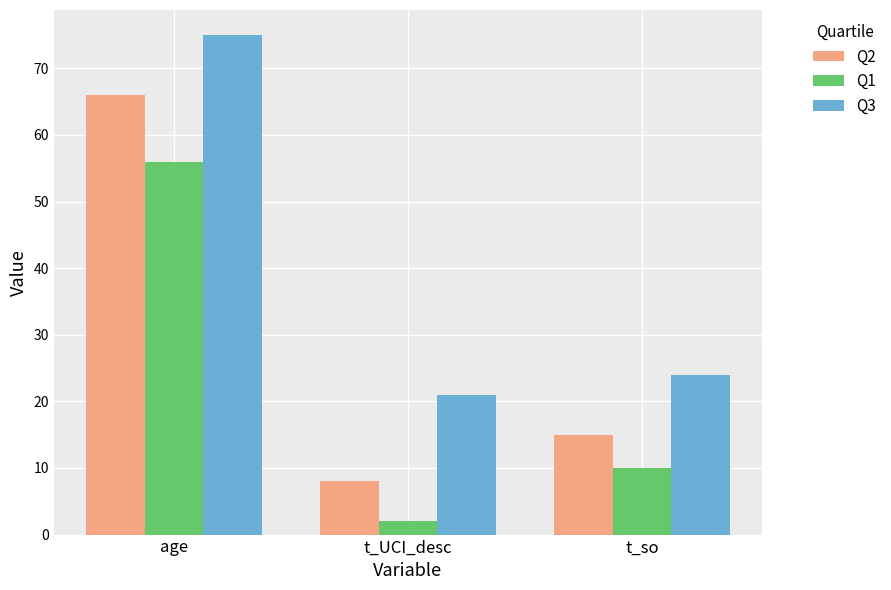

What is the value of the Q3 bar at the 1st from the left?

75